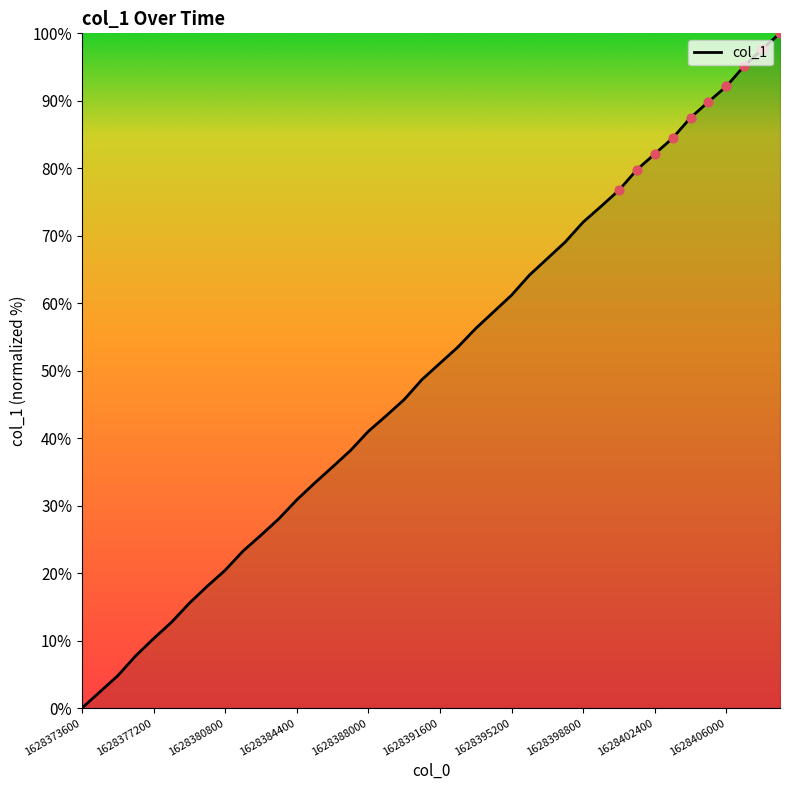

What is the difference between the maximum and minimum values?

100.0